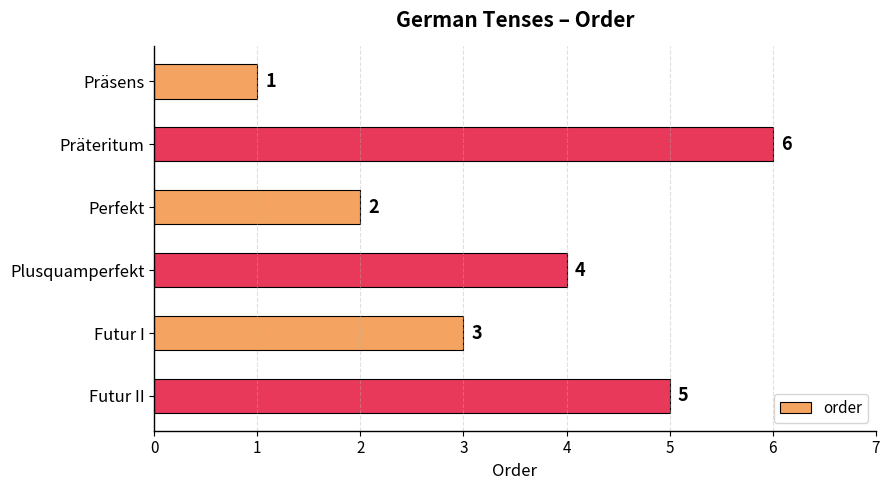

At which label is the value closest to 3?

Futur I